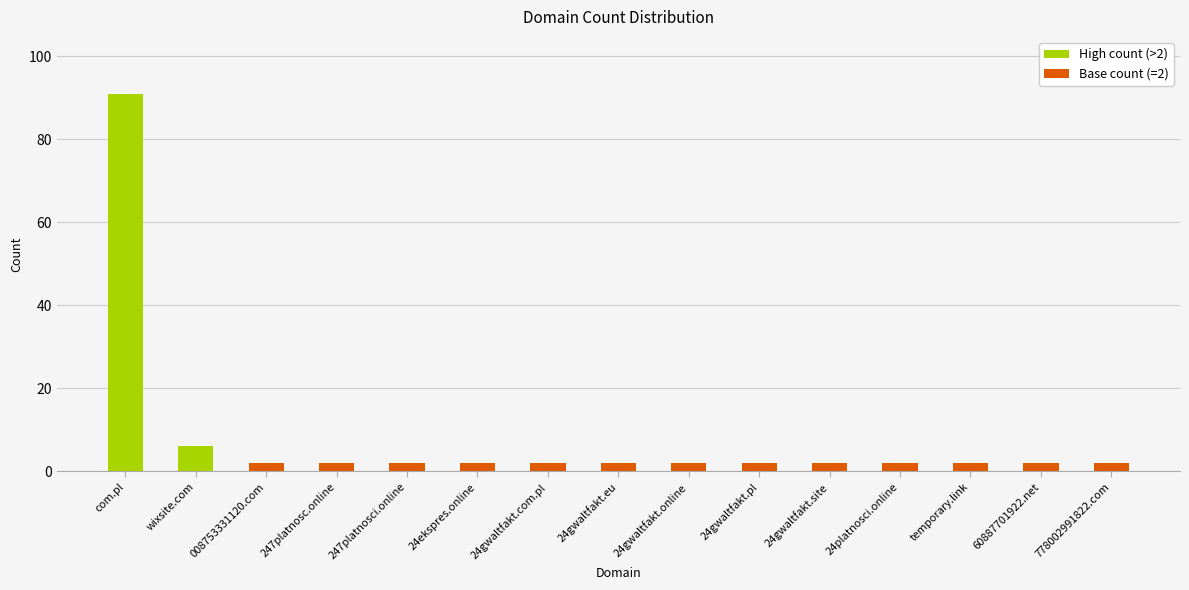

Reading right to left, extract all data points from this chart.

778002991822.com=2	60887701922.net=2	temporary.link=2	24platnosci.online=2	24gwaltfakt.site=2	24gwaltfakt.pl=2	24gwaltfakt.online=2	24gwaltfakt.eu=2	24gwaltfakt.com.pl=2	24ekspres.online=2	247platnosci.online=2	247platnosc.online=2	008753331120.com=2	wixsite.com=6	com.pl=91